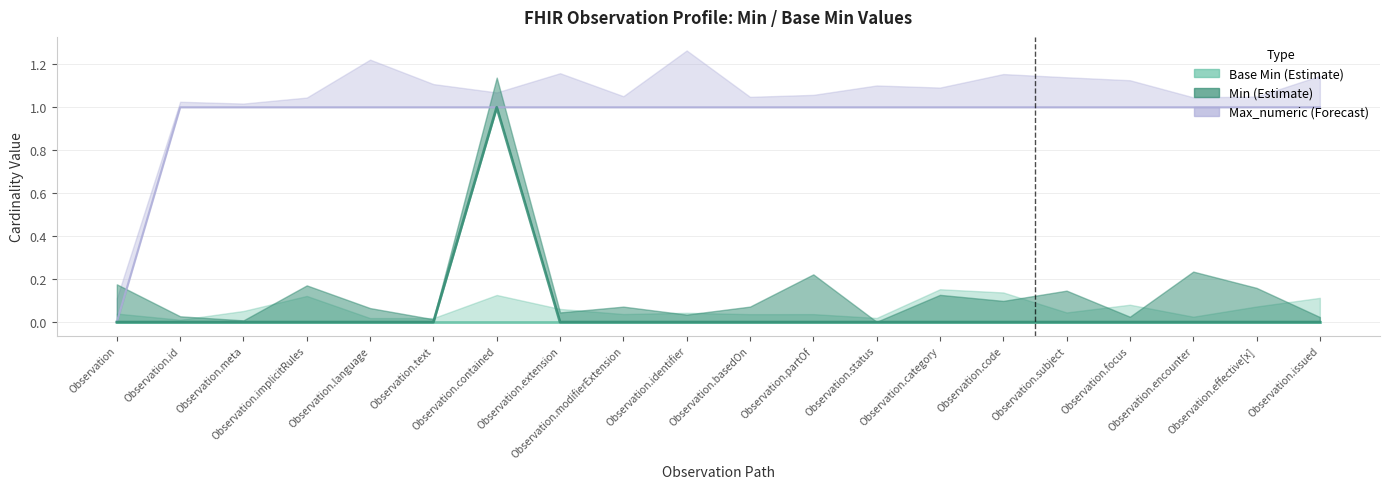

What is the label of the 6th point from the left?

Observation.text